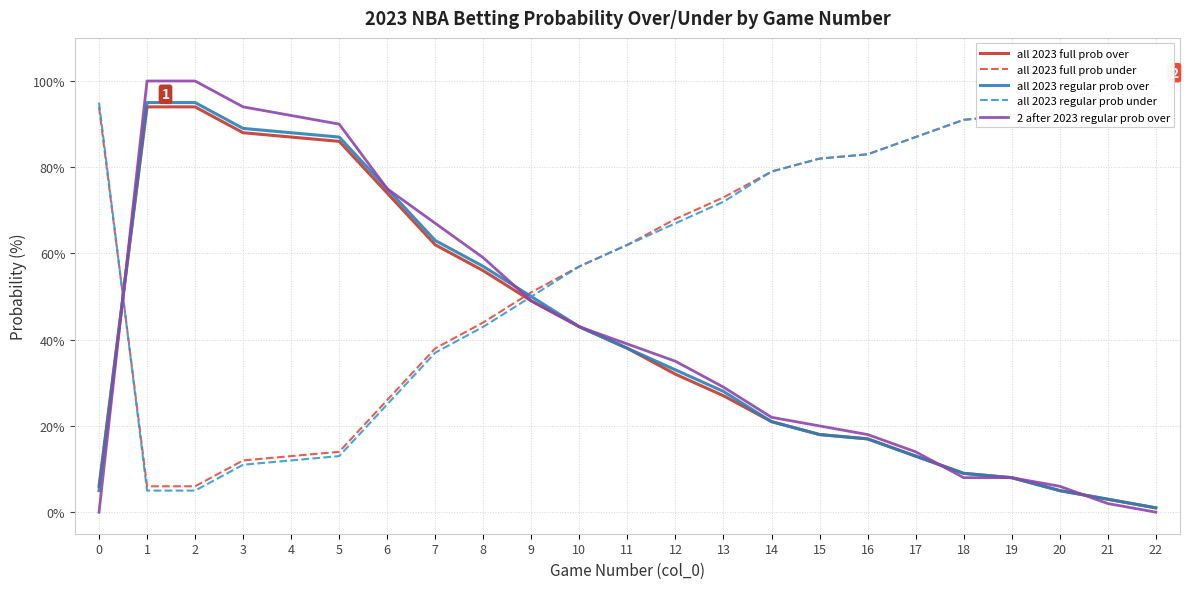

How many lines are shown in the chart?

5